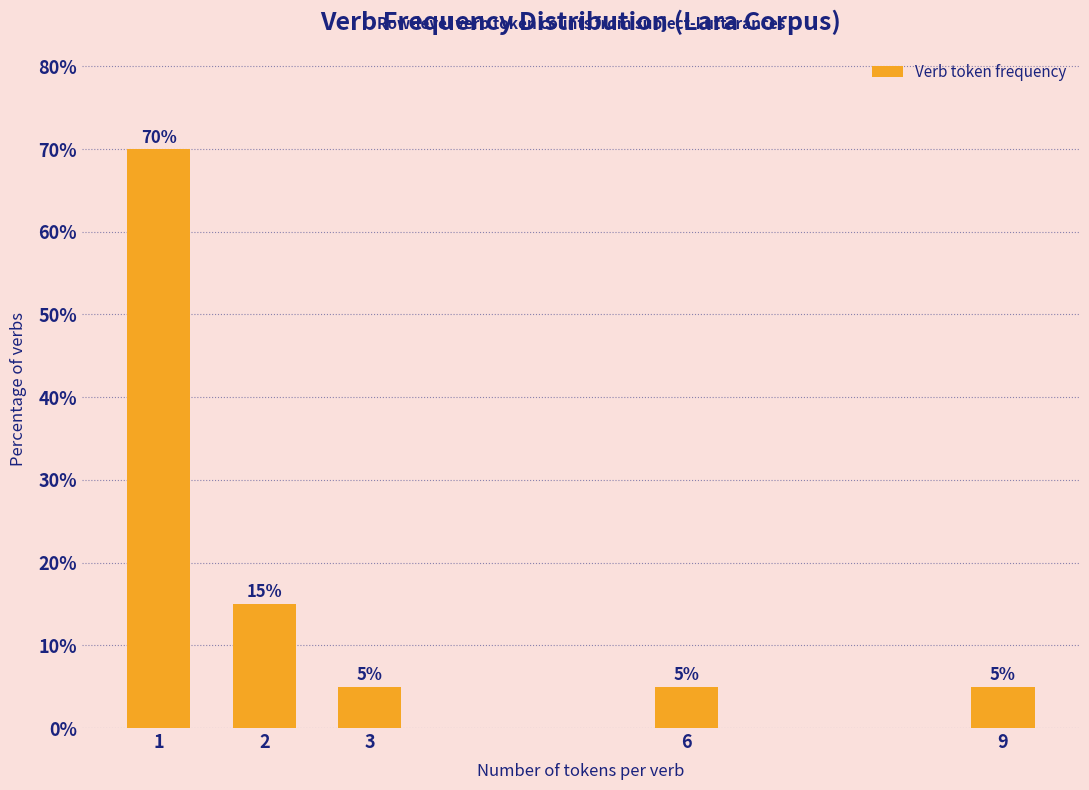

Reading left to right, extract all data points from this chart.

70	15	5	5	5